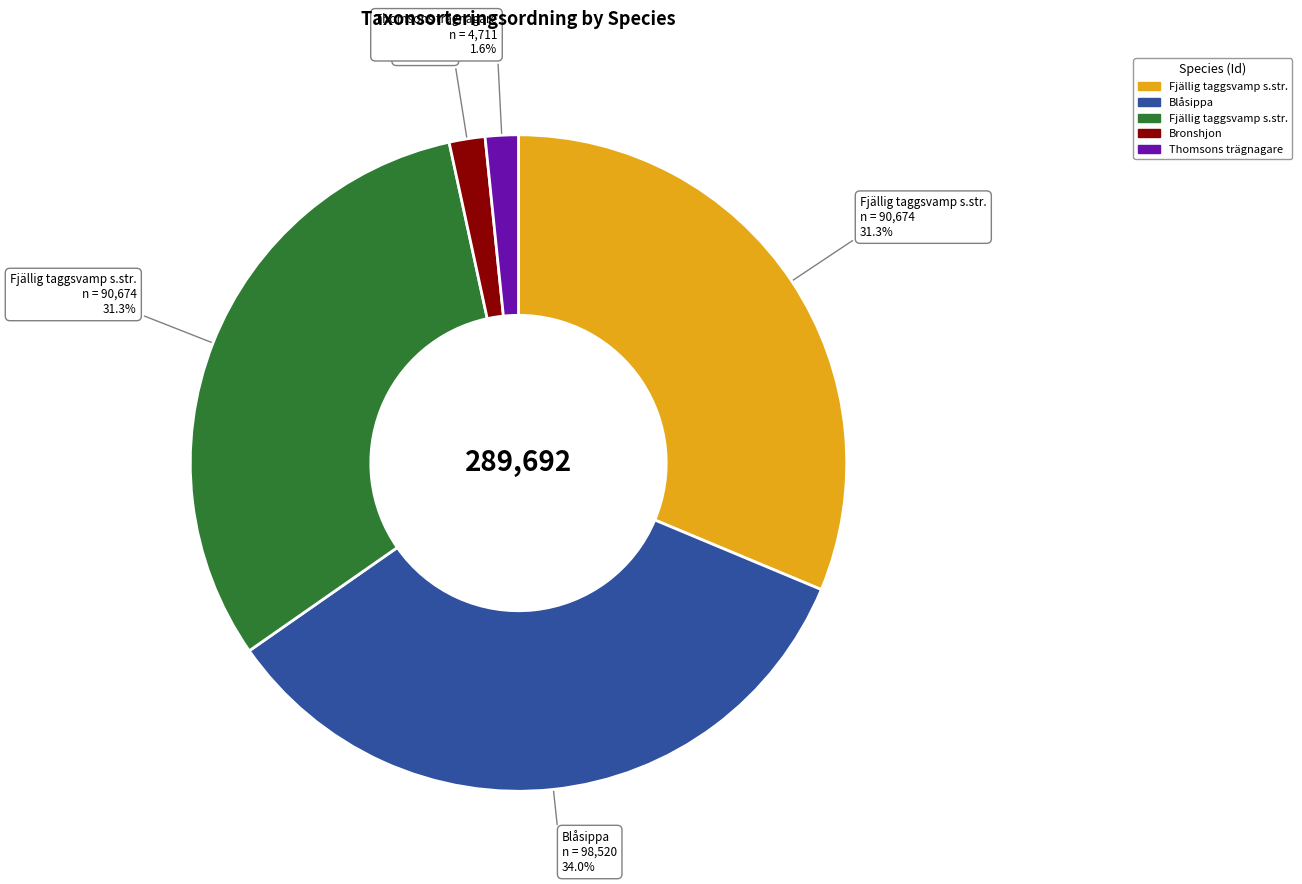

Is there any slice that represents more than half of the pie?

No